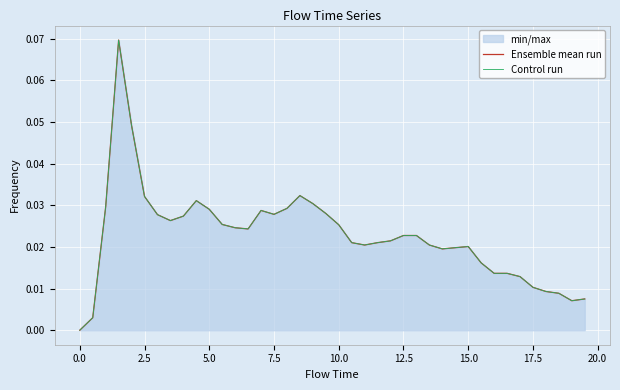

True or false: Control run and Ensemble mean run intersect in this chart.

False